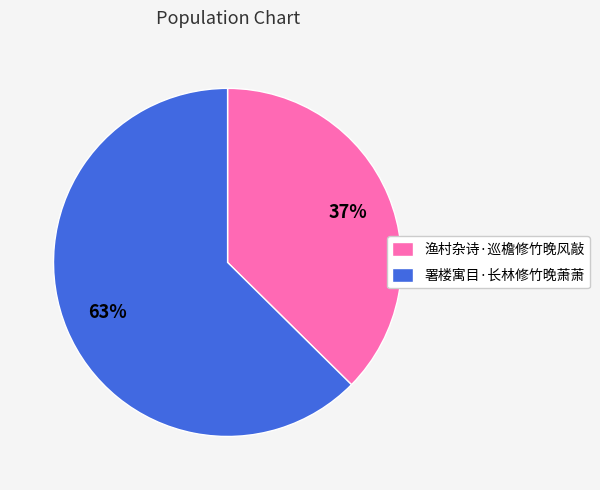

Which category has the biggest portion of the pie?

署楼寓目·长林修竹晚萧萧